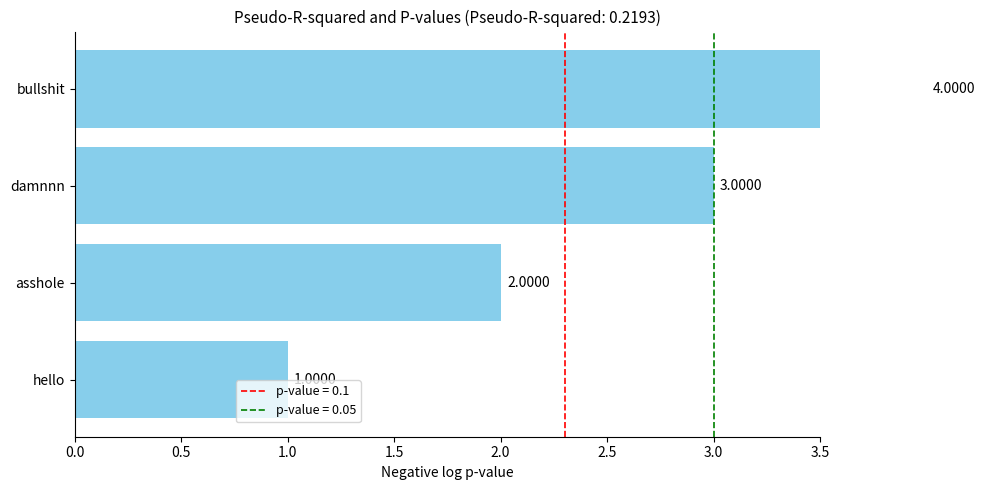

Which has a higher value, damnnn or bullshit?

bullshit